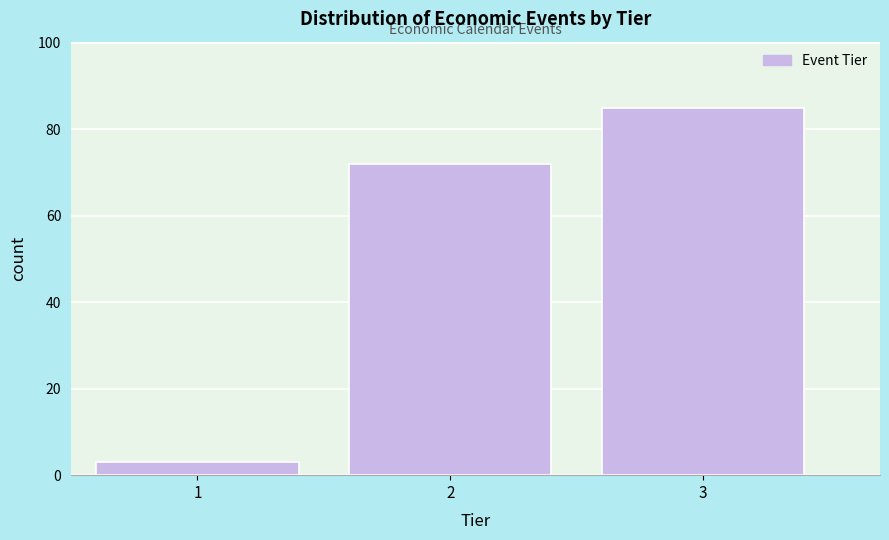

Reading left to right, list all the values displayed in this chart.

3	72	85